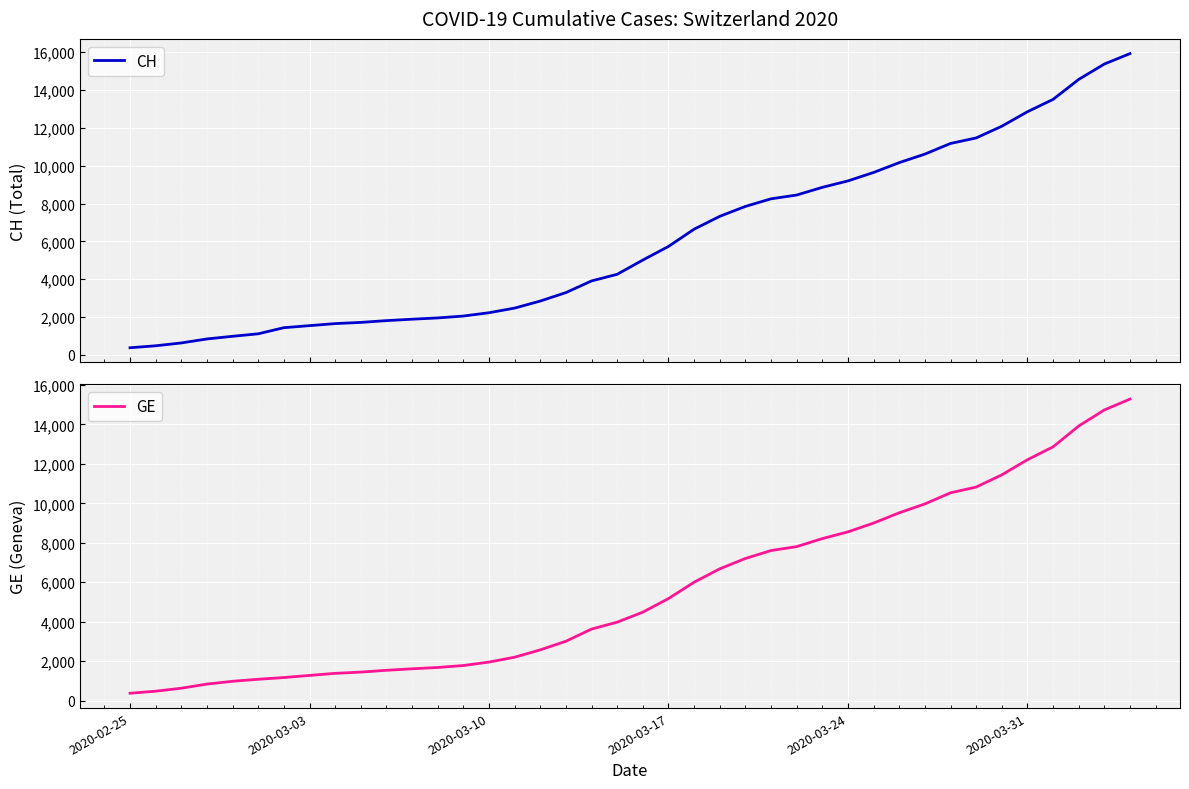

What is the maximum value for CH?

15926